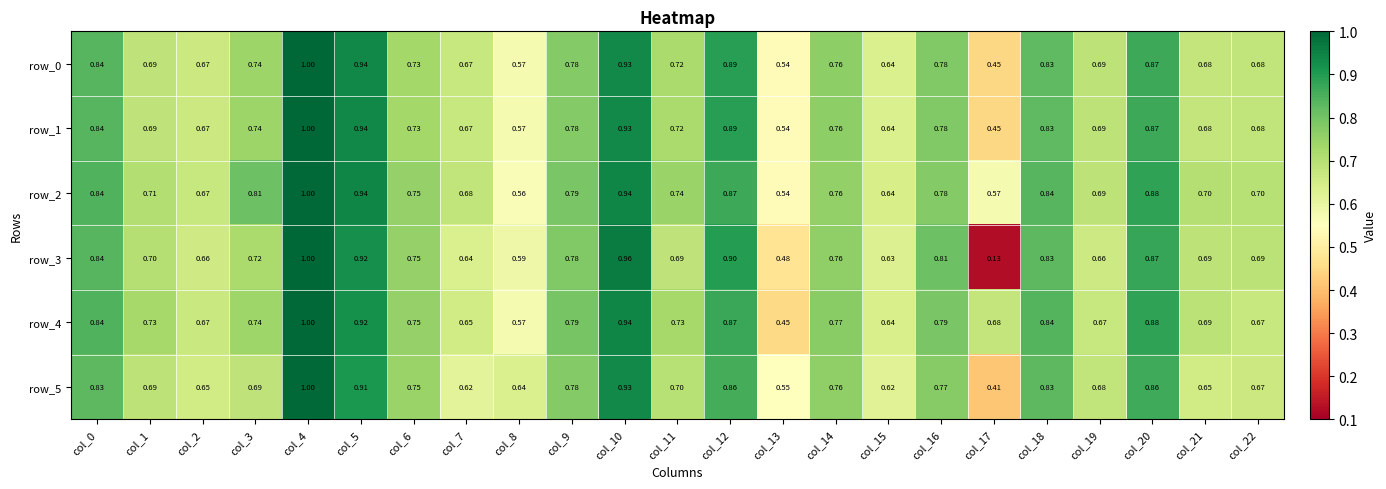

Which series has the widest spread of values?

row_3